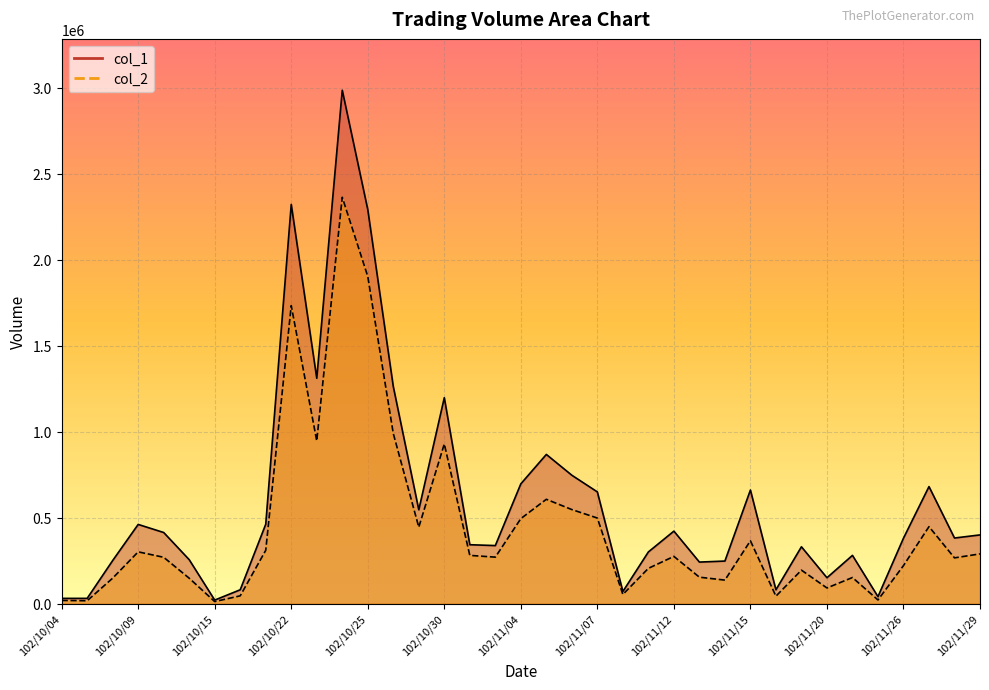

At which label is col_1 closest to 1502500?

102/10/23